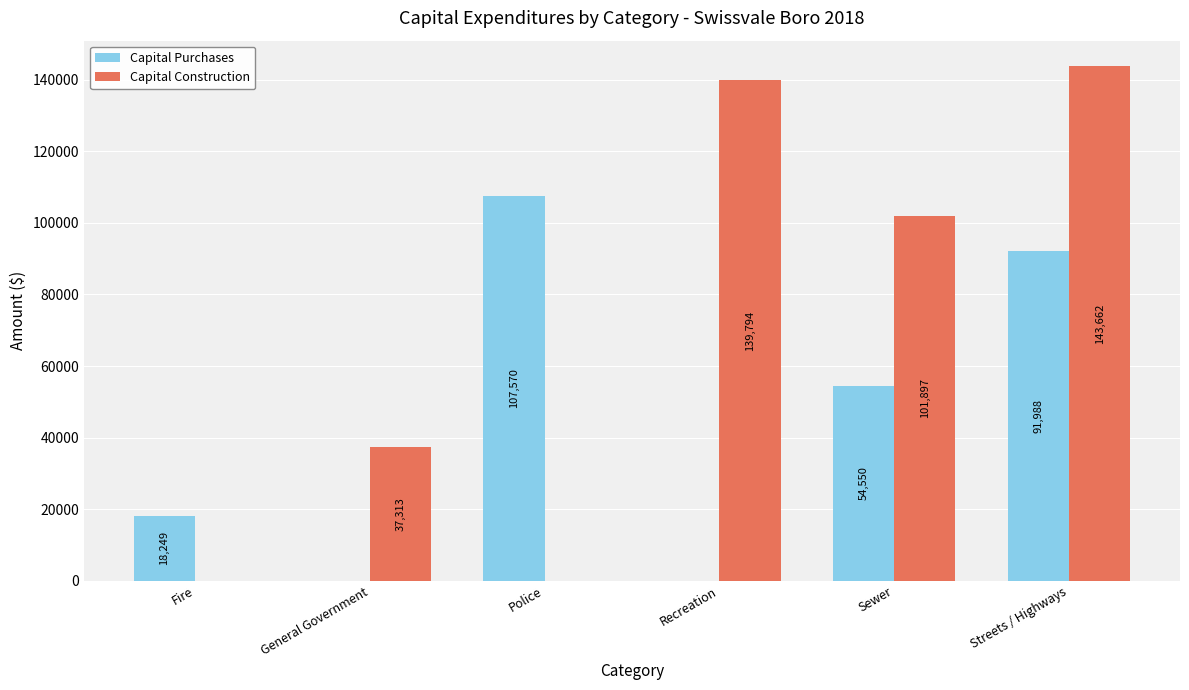

What value does the Capital Construction series have at Sewer?

101897